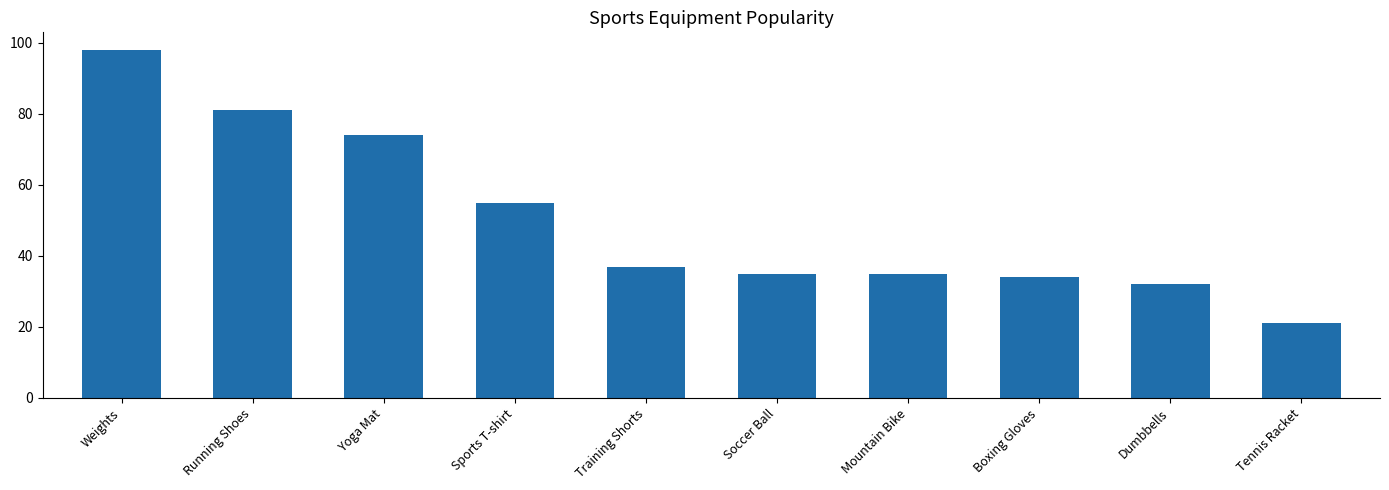

Is it true that the value at Mountain Bike is 35?

True